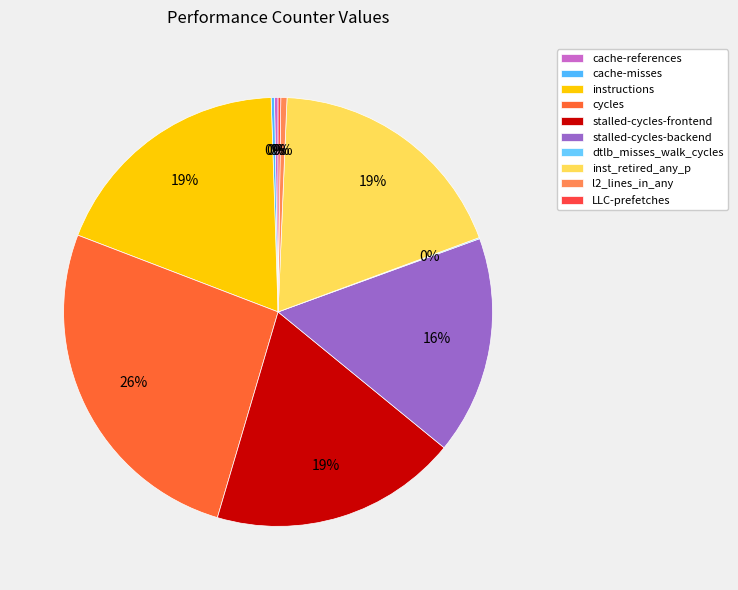

True or false: cache-misses accounts for 6% of the total.

False